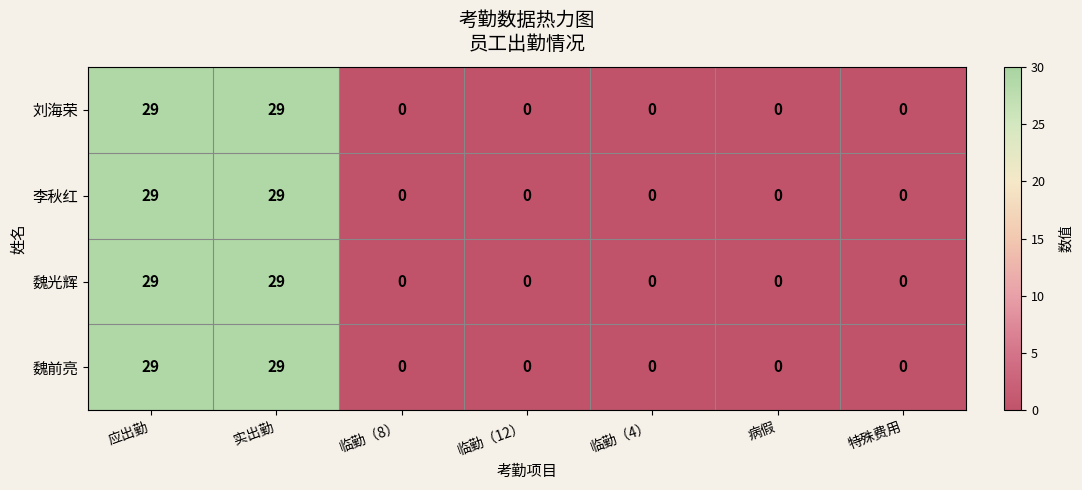

What is the average value of the 魏前亮 series?

8